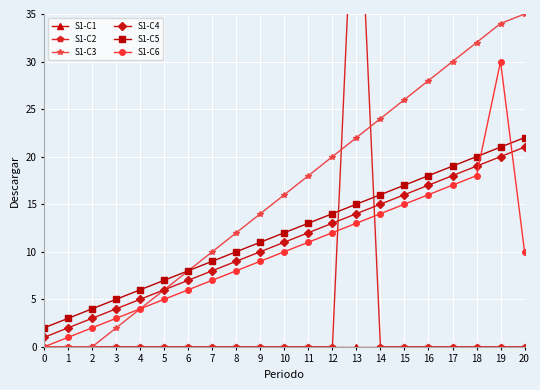

At which label is S1-C4 closest to 11?

10